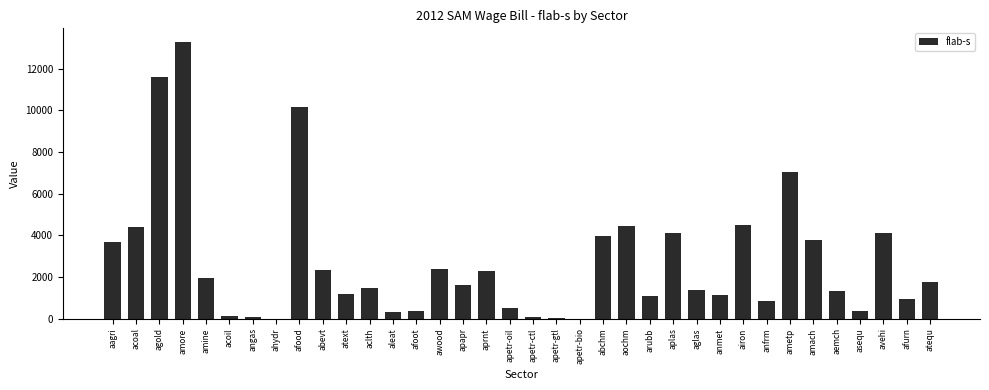

What is the sum of all values?

98694.6